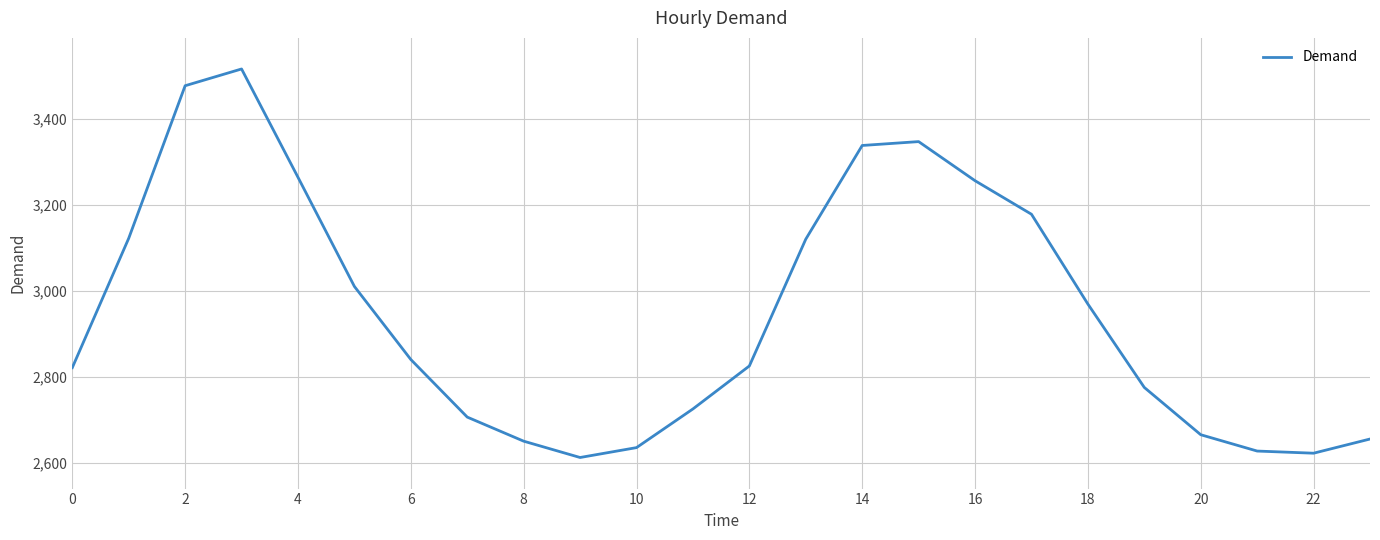

Does the chart have visible grid lines?

Yes